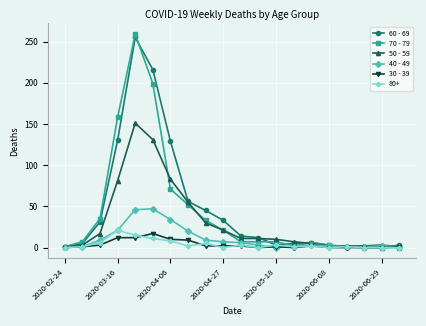

At how many categories does at least one series exceed 67?

4